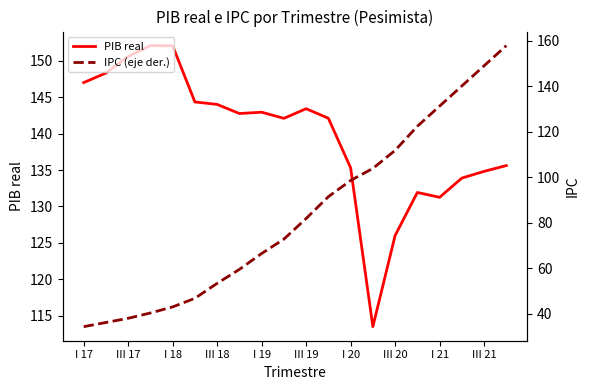

Reading left to right, extract all data points from this chart.

PIB real: 147.0	148.3	150.6	152.1	152.1	144.4	144.0	142.8	143.0	142.1	143.4	142.1	135.3	113.5	126.0	131.9	131.3	133.9	134.8	135.6
IPC (eje der.): 34.2	36.1	37.9	40.2	42.9	46.7	53.3	59.4	66.4	72.7	81.8	91.4	98.5	103.8	111.8	122.4	131.2	140.1	149.0	157.9